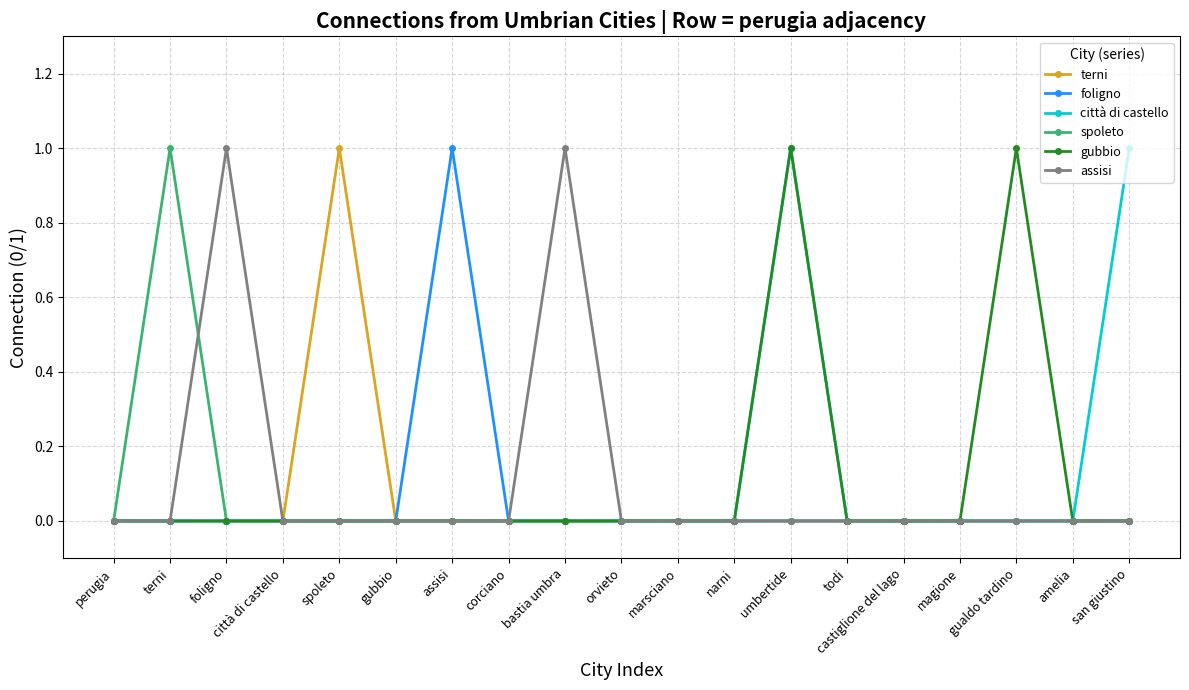

Which category has the highest value in the terni series?

spoleto